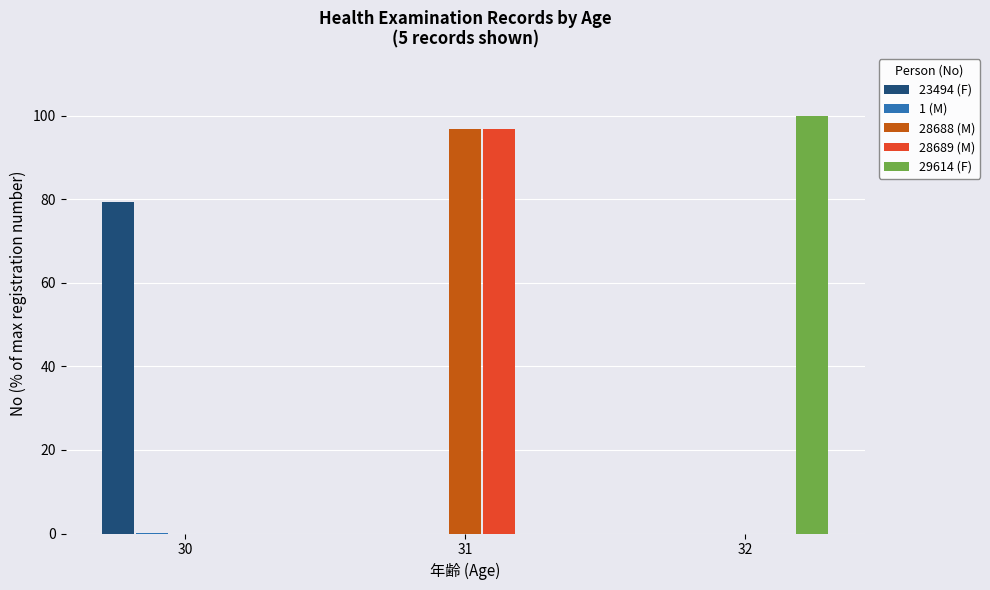

Is the value of 28689 (M) at 30 greater than the value of 28688 (M) at 31?

No